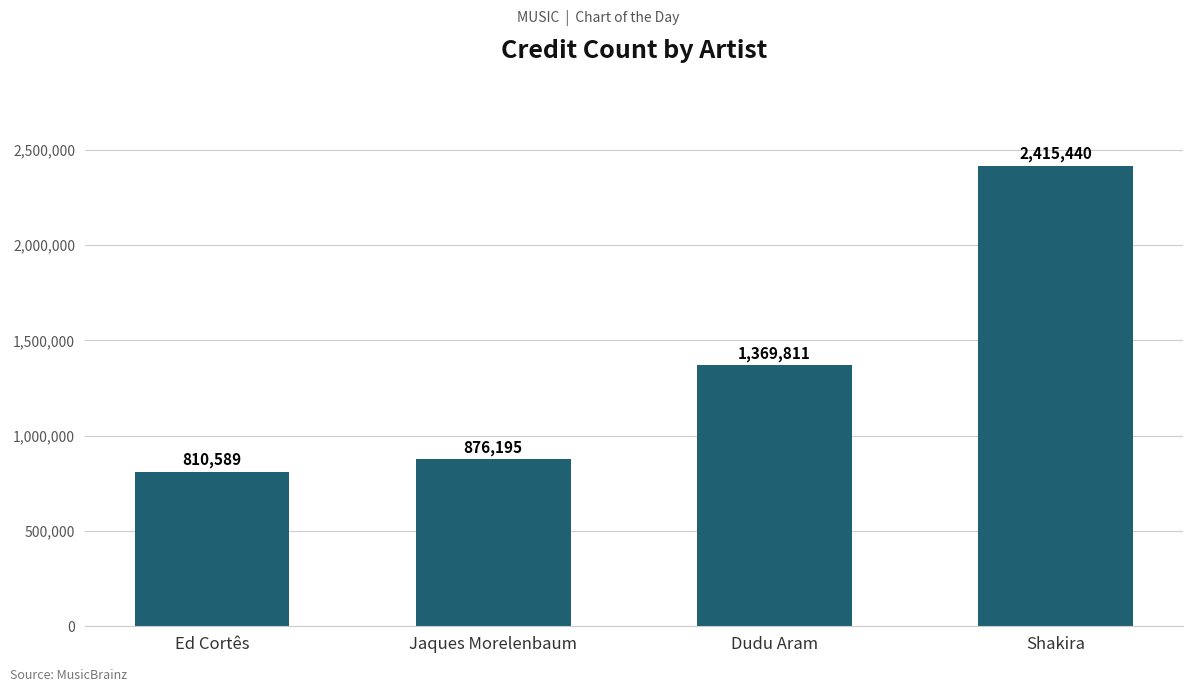

Rank the categories by value from highest to lowest.

Shakira, Dudu Aram, Jaques Morelenbaum, Ed Cortês